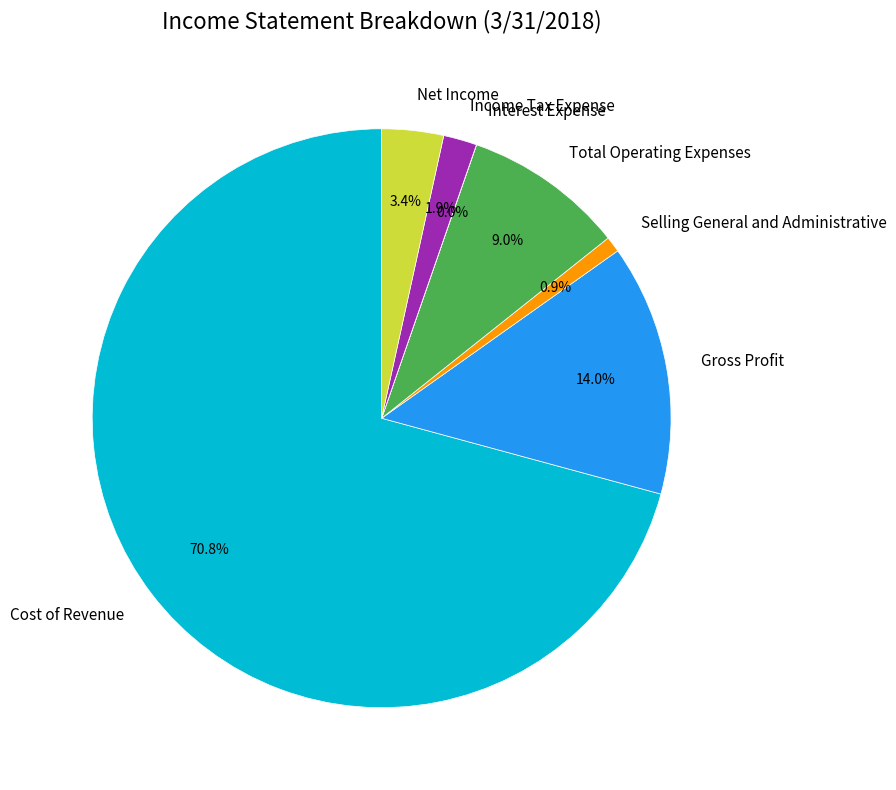

Which category has the biggest portion of the pie?

Cost of Revenue